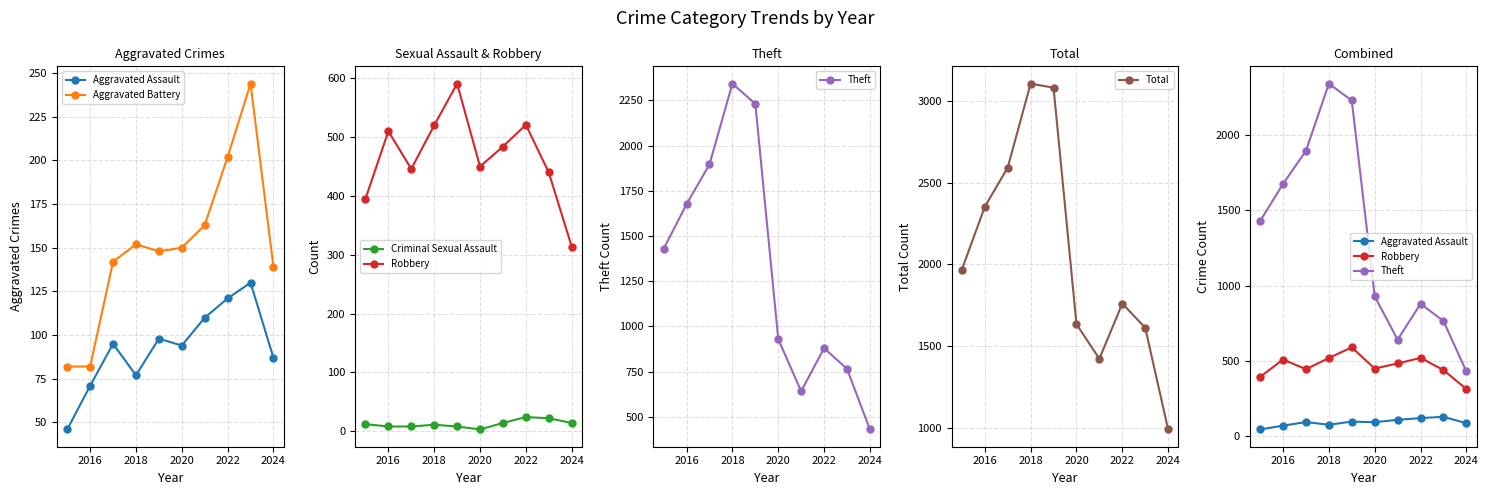

How many lines are shown in the chart?

6